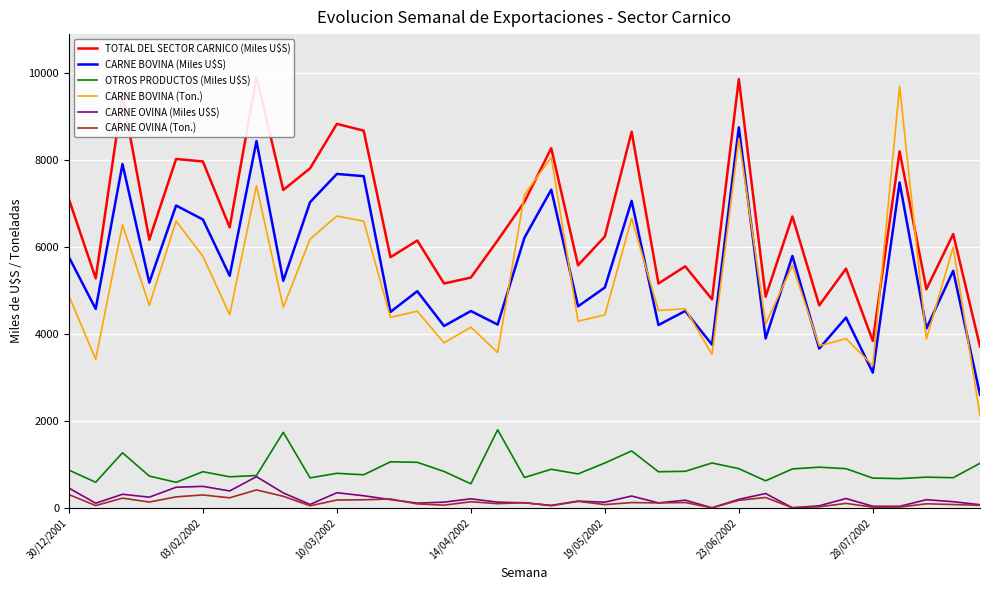

Reading left to right, list all the values displayed in this chart.

TOTAL DEL SECTOR CARNICO (Miles U$S): 7094	5276	9489	6163	8017	7960	6447	9895	7305	7802	8823	8668	5761	6144	5157	5293	6147	7032	8265	5575	6236	8642	5157	5551	4793	9850	4855	6698	4654	5498	3839	8192	5026	6292	3709
CARNE BOVINA (Miles U$S): 5764	4573	7901	5178	6948	6627	5335	8426	5218	7025	7673	7622	4504	4980	4181	4525	4214	6209	7311	4633	5065	7054	4204	4526	3752	8745	3895	5791	3663	4375	3110	7476	4124	5449	2603
OTROS PRODUCTOS (Miles U$S): 872	592	1270	735	591	835	718	747	1740	693	798	764	1062	1051	840	557	1797	702	891	784	1035	1312	834	844	1035	905	626	899	939	904	688	676	710	697	1028
CARNE BOVINA (Ton.): 4874	3415	6505	4656	6591	5783	4439	7404	4610	6177	6706	6589	4378	4522	3794	4154	3573	7200	8052	4293	4435	6654	4538	4578	3529	8490	4227	5574	3725	3891	3274	9685	3880	5989	2127
CARNE OVINA (Miles U$S): 458	111	317	250	478	498	393	721	348	83	352	283	194	113	136	212	136	120	62	159	135	276	119	181	6	200	334	7	52	219	41	40	192	146	77
CARNE OVINA (Ton.): 310	57	228	138	257	301	235	417	270	53	184	190	208	95	67	145	101	124	54	154	79	126	118	127	5	178	243	6	29	107	21	22	98	81	63